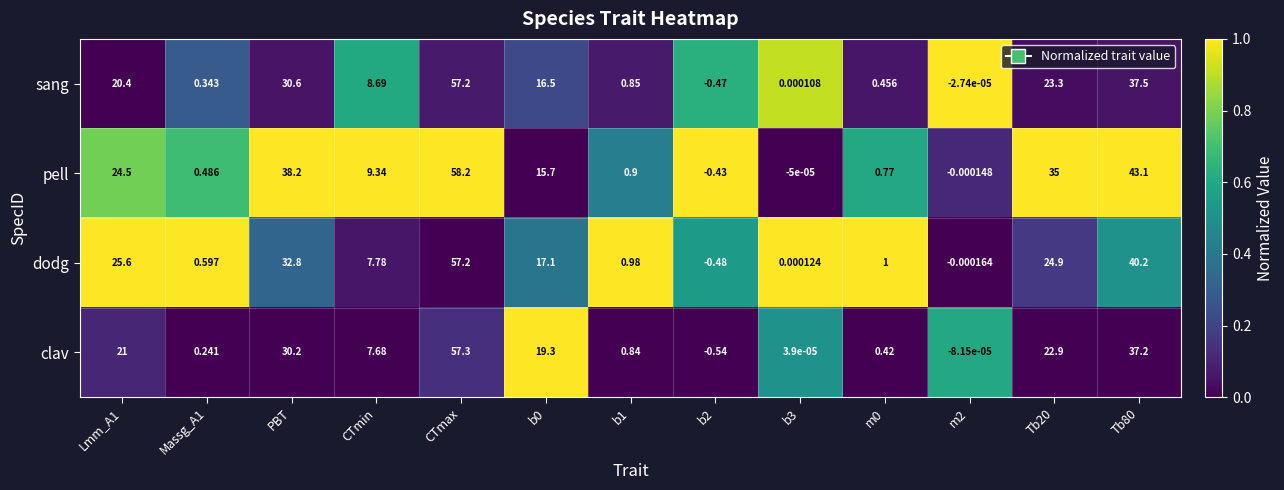

At which category does the chart reach its minimum across all series?

b2